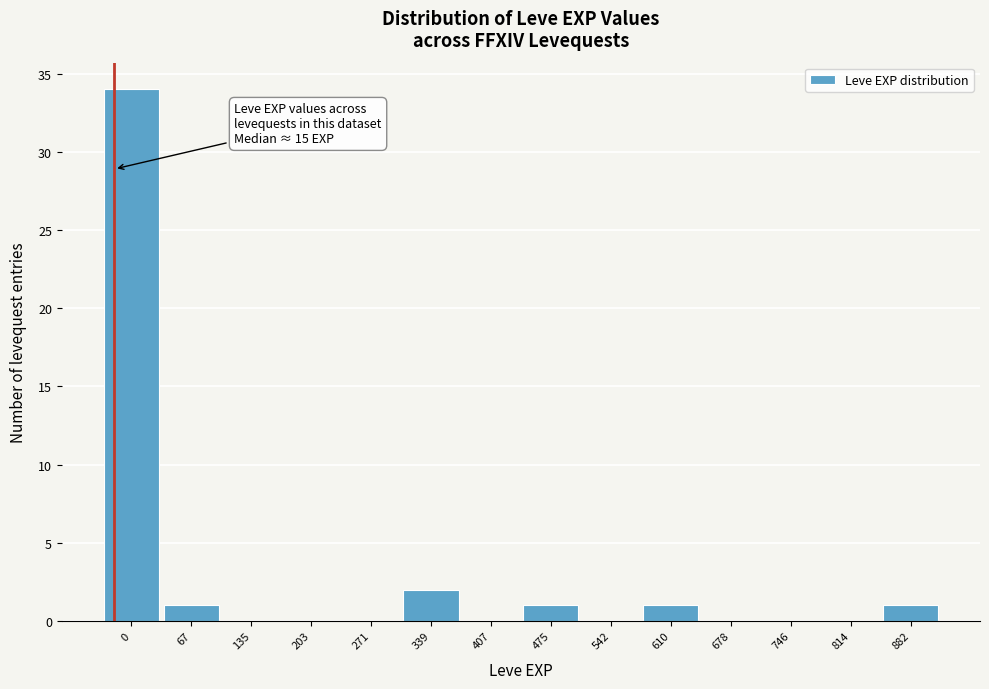

Reading left to right, what are all the values shown in this chart?

0=34	67=1	135=0	203=0	271=0	339=2	407=0	475=1	542=0	610=1	678=0	746=0	814=0	882=1